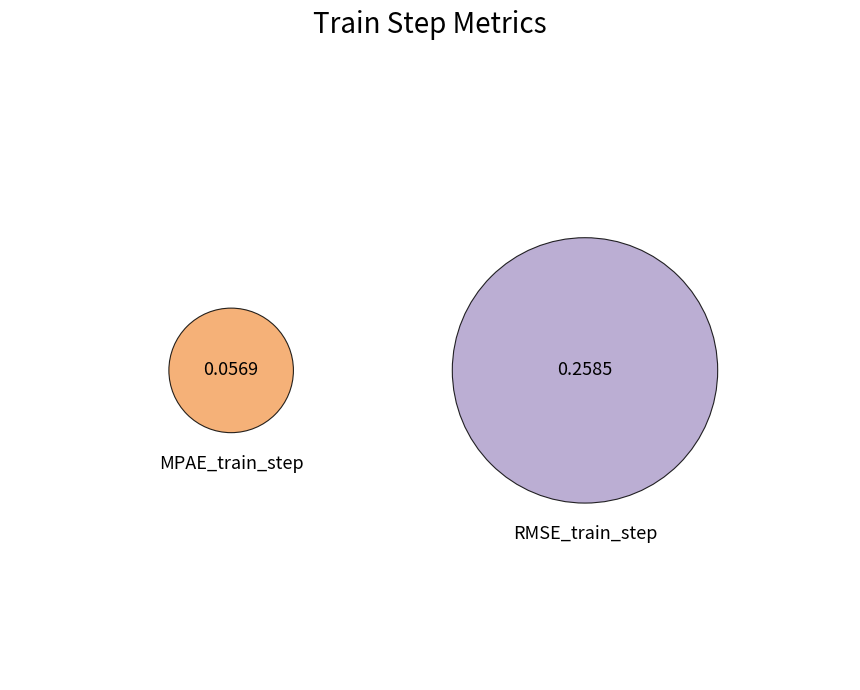

What portion of the pie excludes MPAE_train_step?

82.0%